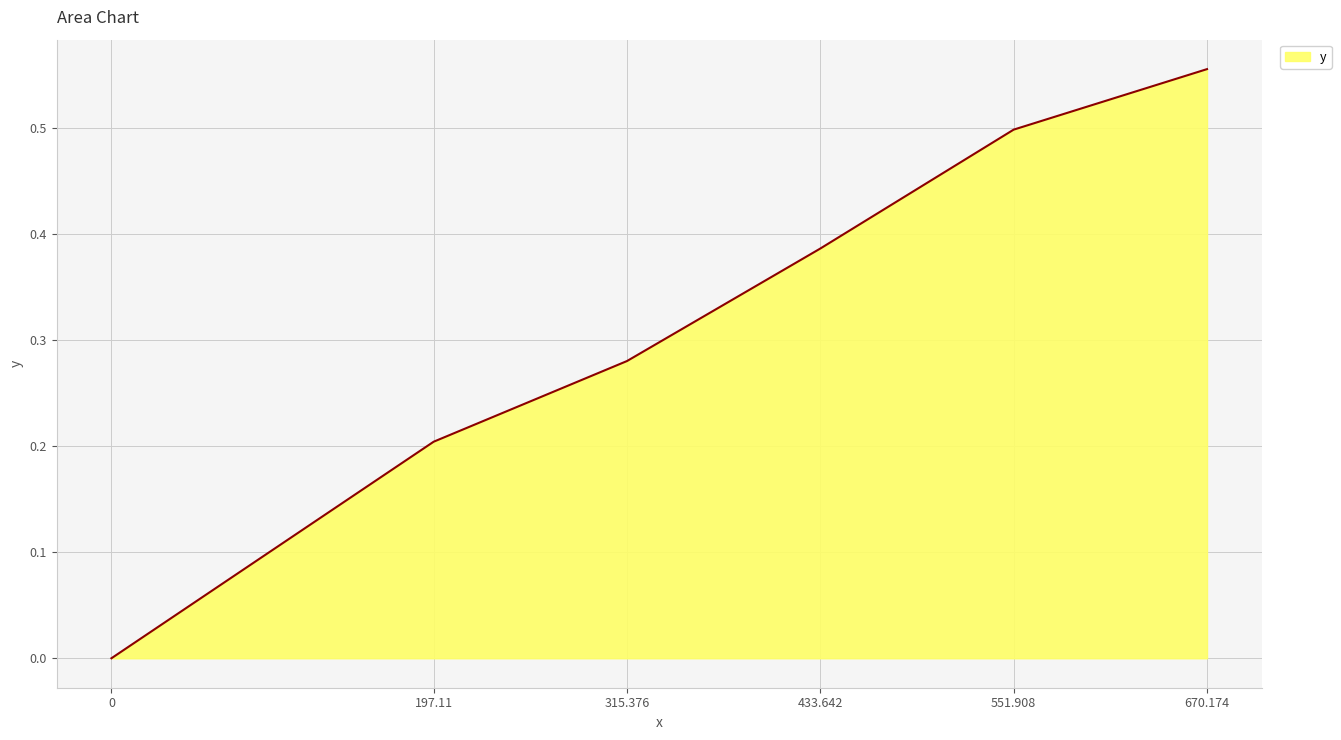

Rank the categories by value from highest to lowest.

670.174, 551.908, 433.642, 315.376, 197.11, 0